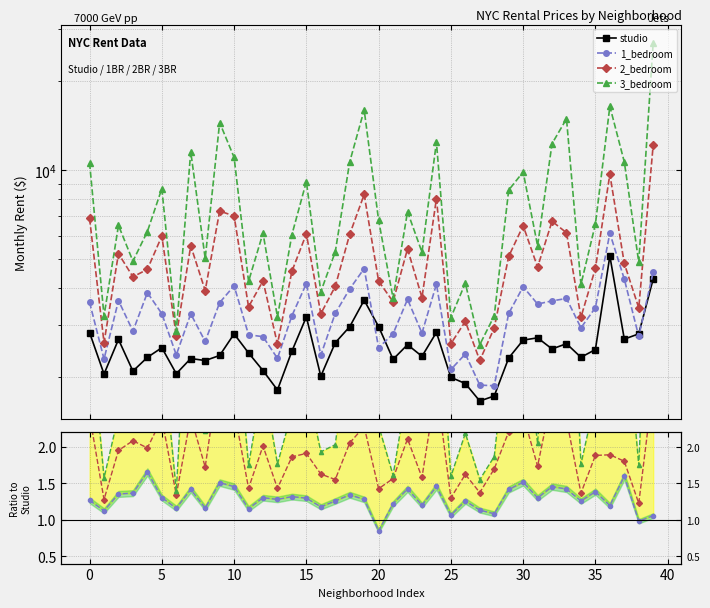

Reading left to right, extract all data points from this chart.

studio: 2823.0	2044.0	2676.0	2092.0	2328.0	2509.0	2050.0	2307.0	2271.0	2362.0	2794.0	2409.0	2100.0	1806.0	2443.0	3189.0	2010.0	2608.0	2955.0	3632.0	2957.0	2293.0	2569.0	2347.0	2828.0	1992.0	1899.0	1657.0	1724.0	2316.0	2662.0	2710.0	2485.0	2589.0	2329.0	2474.0	5121.0	2683.0	2795.0	4289.0
1_bedroom: 1.3	1.1	1.4	1.4	1.7	1.3	1.2	1.4	1.2	1.5	1.5	1.2	1.3	1.3	1.3	1.3	1.2	1.3	1.3	1.3	0.8	1.2	1.4	1.2	1.5	1.1	1.3	1.1	1.1	1.4	1.5	1.3	1.5	1.4	1.3	1.4	1.2	1.6	1.0	1.1
2_bedroom: 2.4	1.3	1.9	2.1	2.0	2.4	1.3	2.4	1.7	3.1	2.5	1.4	2.0	1.4	1.9	1.9	1.6	1.6	2.1	2.3	1.4	1.6	2.1	1.6	2.8	1.3	1.6	1.4	1.7	2.2	2.4	1.7	2.7	2.4	1.4	1.9	1.9	1.8	1.2	2.8
3_bedroom: 3.7	1.6	2.4	2.4	2.7	3.4	1.4	5.0	2.2	6.1	3.9	1.7	2.9	1.8	2.5	2.9	1.9	2.0	3.6	4.4	2.3	1.6	2.8	2.2	4.4	1.6	2.2	1.6	1.9	3.7	3.7	2.0	4.9	5.8	1.8	2.7	3.2	4.0	1.7	6.3